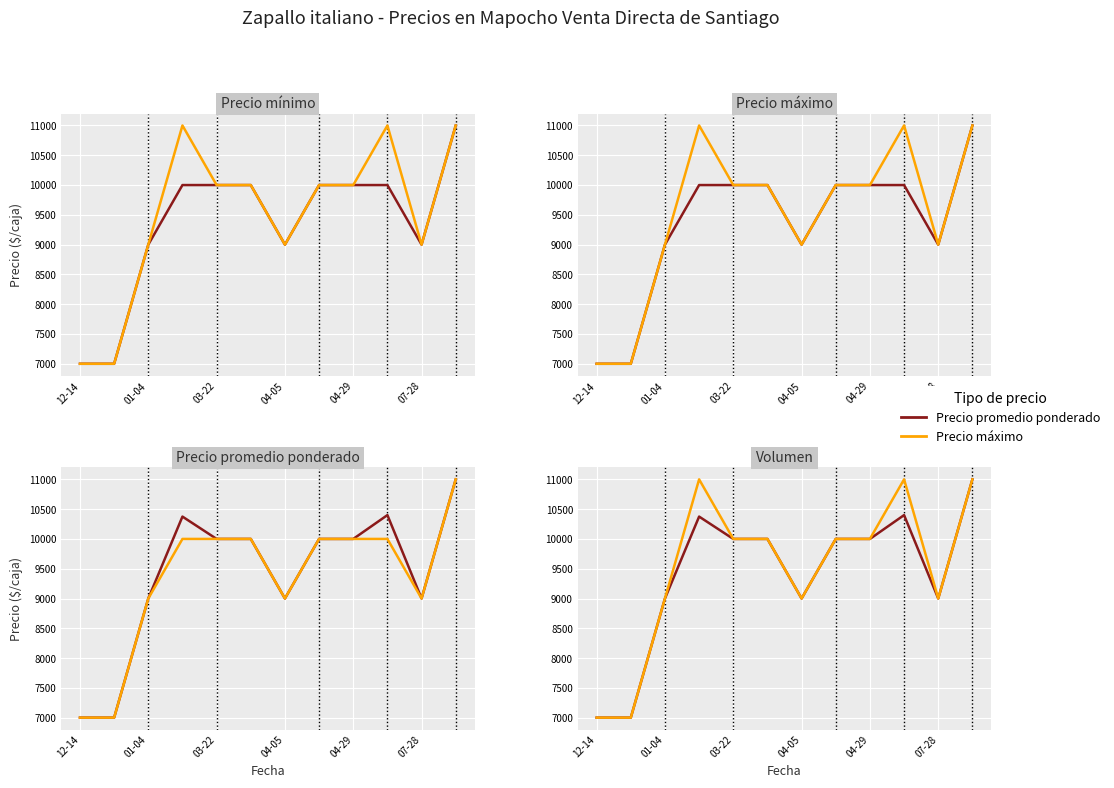

What position from the left is 03-22?

5